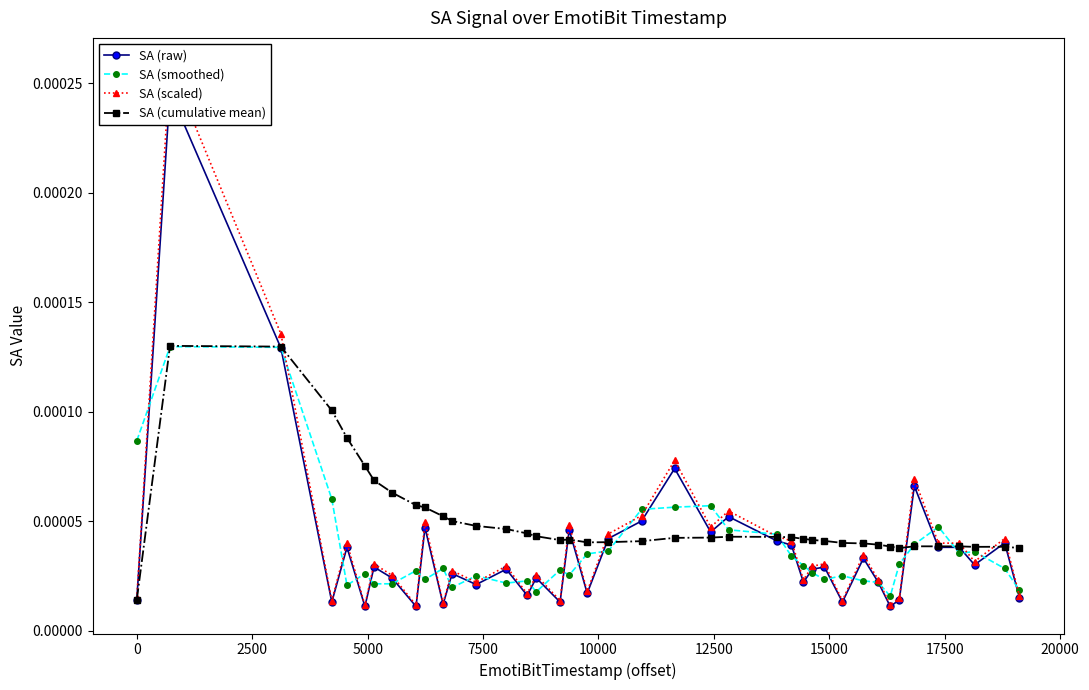

The SA (raw) series shows 0.0 at 29. True or false?

False